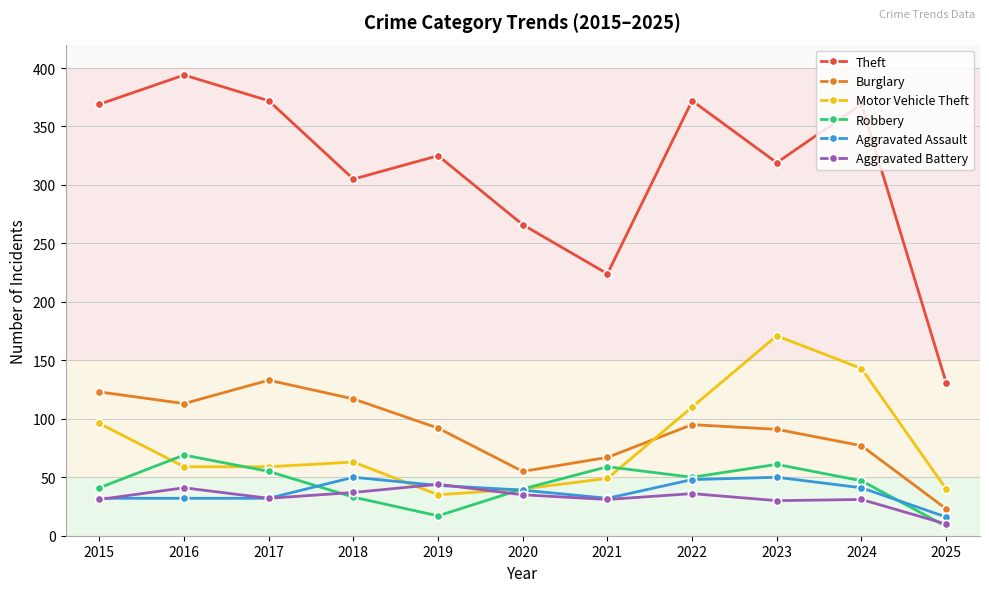

Is the value of Burglary at 2025 greater than the value of Aggravated Battery at 2022?

No